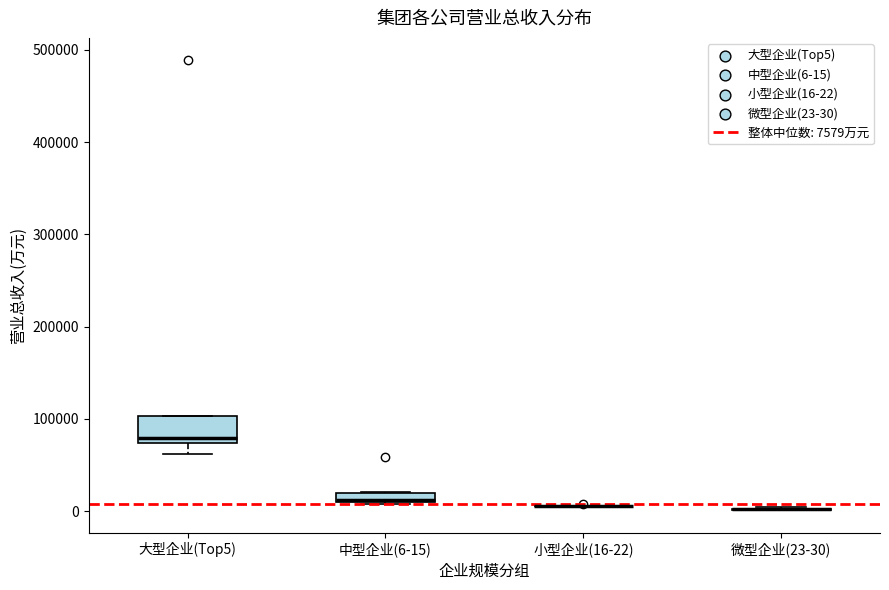

Which box is the tallest, from its lower edge to its upper edge?

大型企业(Top5)